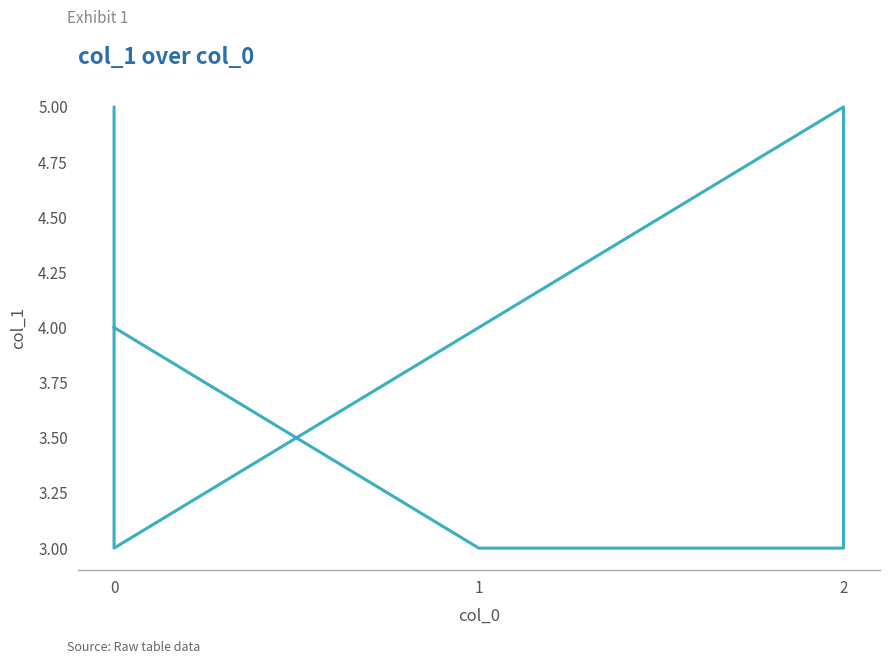

Between 1 and 4, which is larger?

1